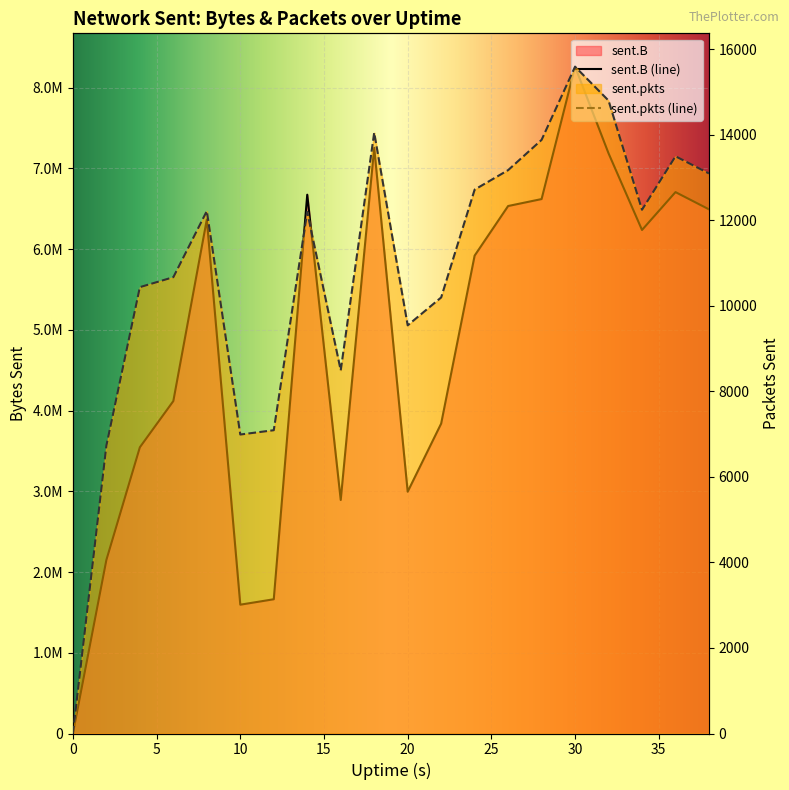

What is the value of the sent.pkts point at the 14th from the left?

13177